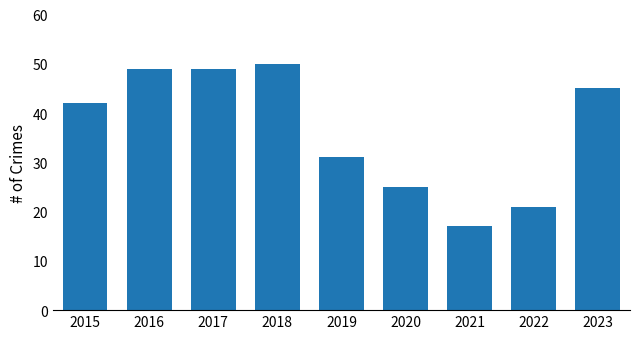

What is the value of the 3rd bar from the left?

49